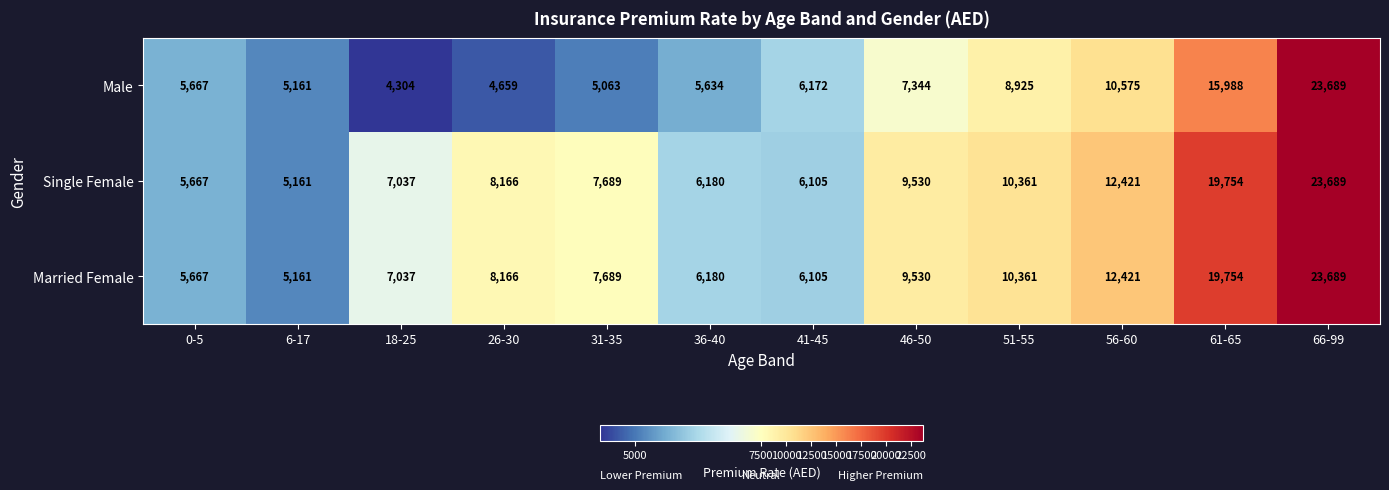

What is the difference between the maximum and minimum values in the Male series?

19385